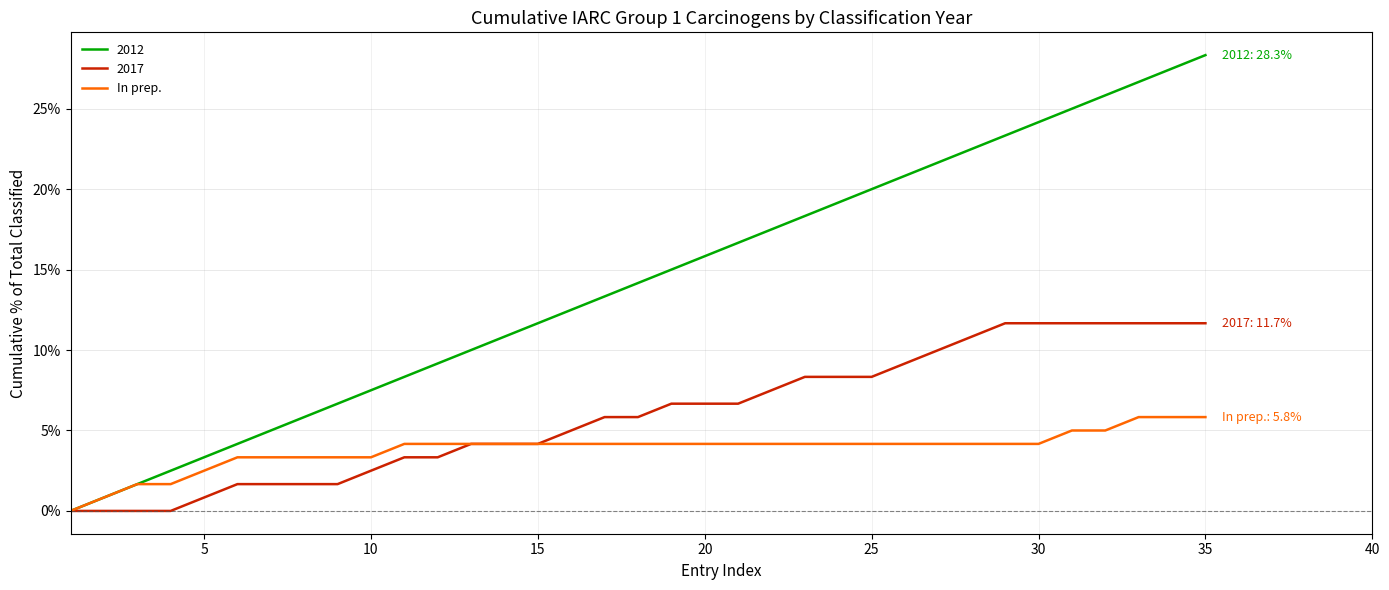

Count the number of data series in this chart.

3